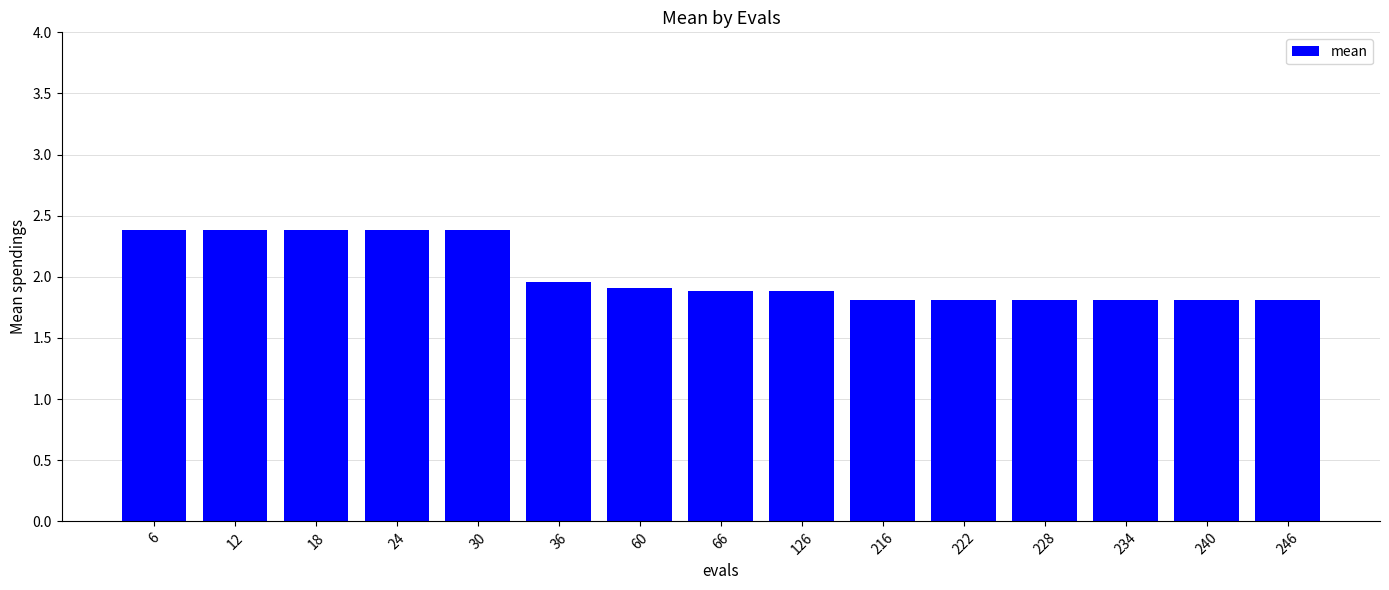

What is the value of the 11th bar from the left?

1.8